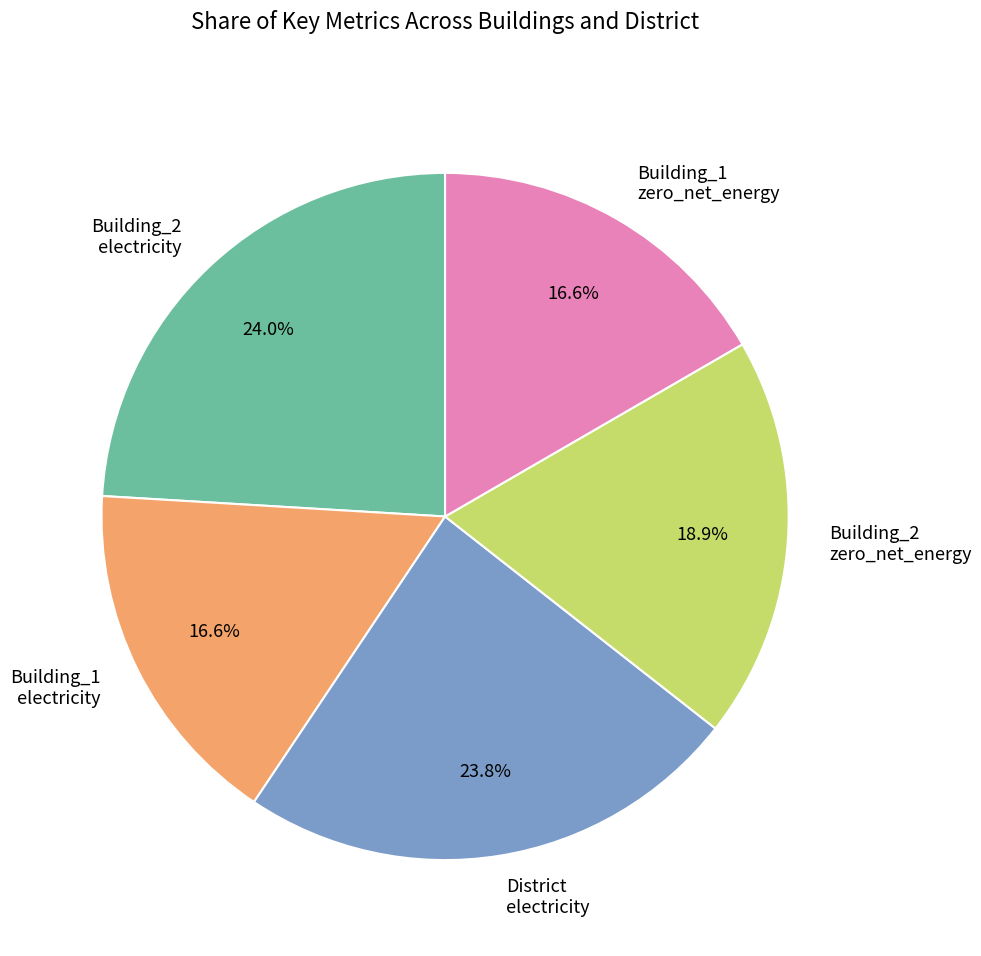

Approximately how many times larger is the value at Building_2 zero_net_energy compared to Building_1 zero_net_energy?

1.1